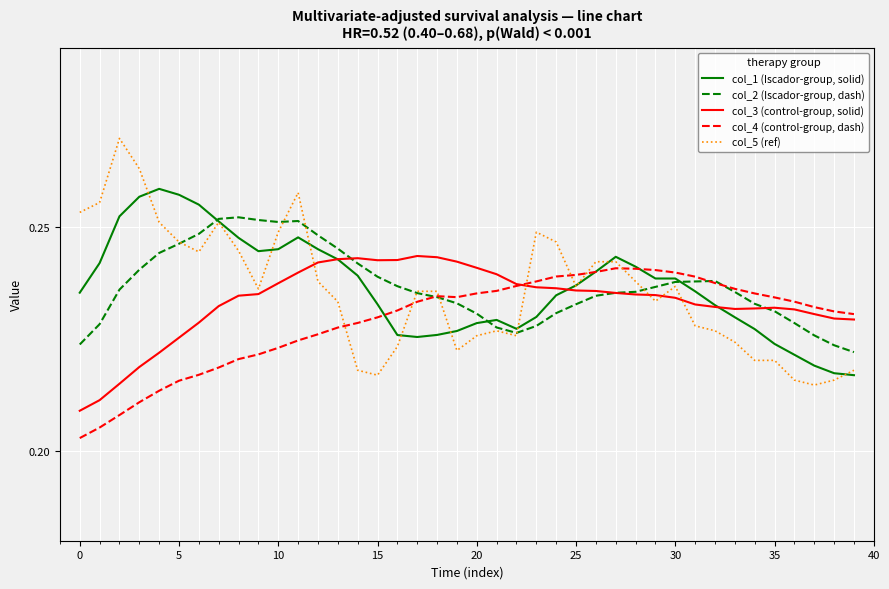

What is the sum of all col_5 (ref) values?

9.4